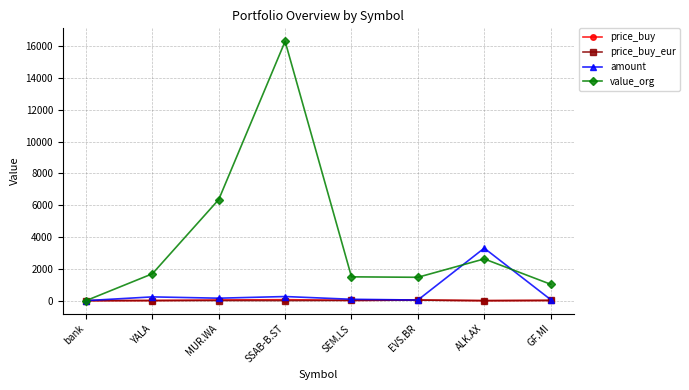

What is the greatest value displayed?

16301.5